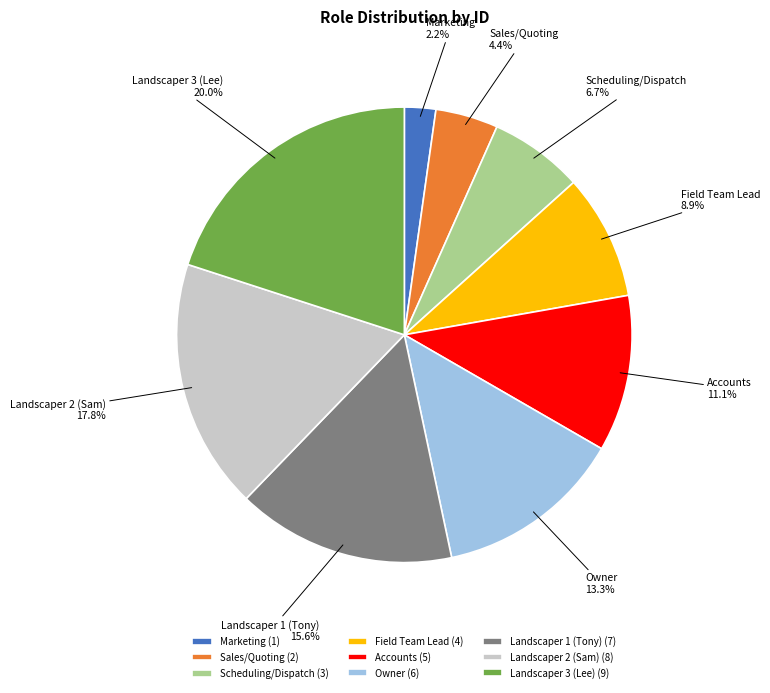

What percentage is the Field Team Lead slice, to the nearest percent?

9%